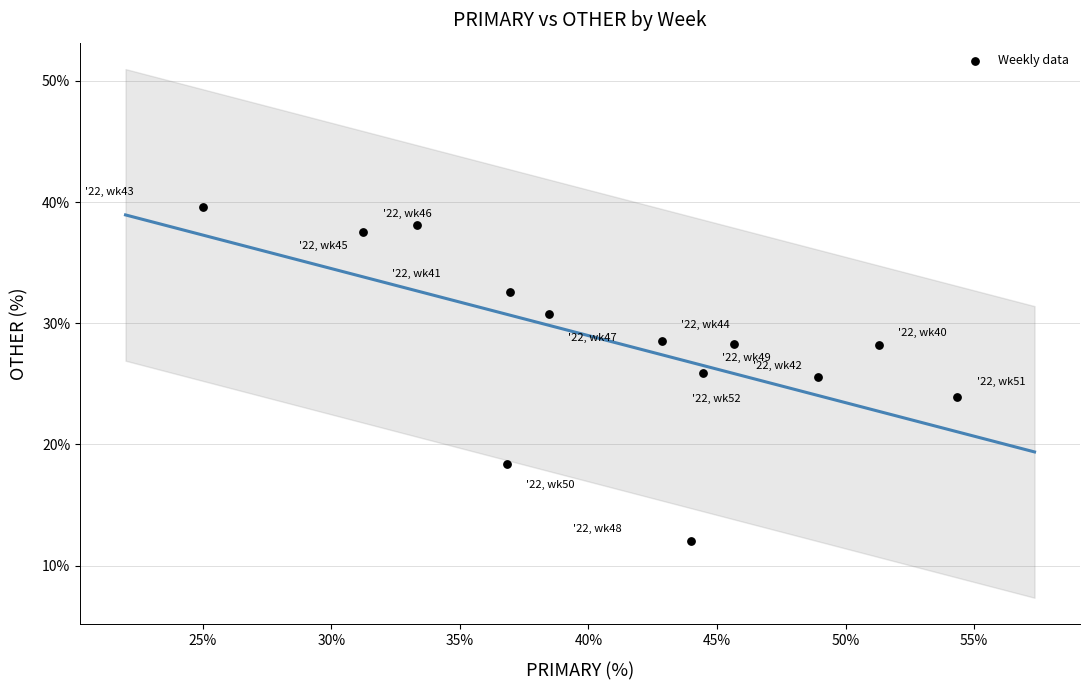

What is the range of X values (max minus min)?

29.3